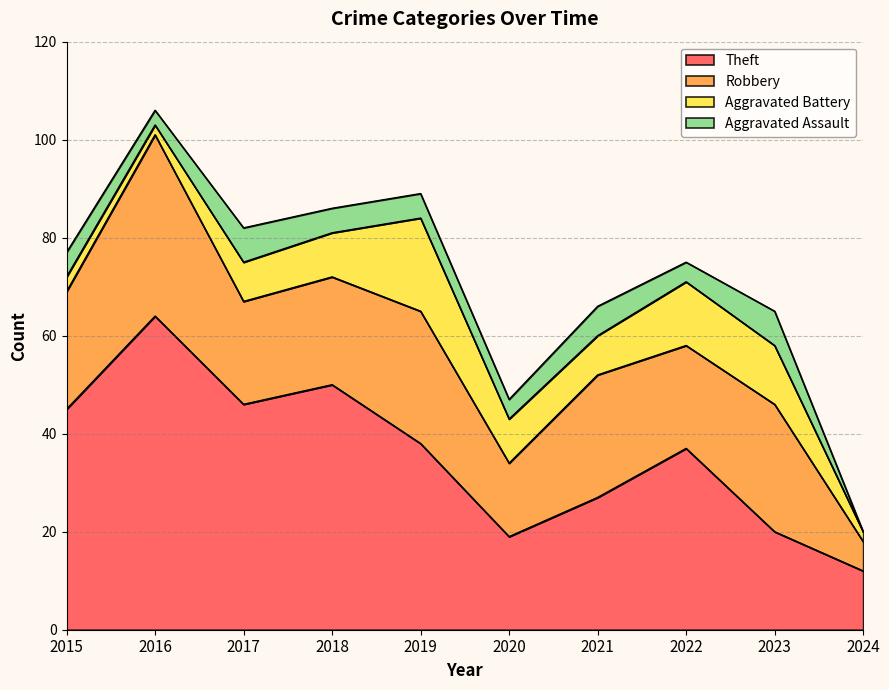

True or false: Aggravated Battery and Theft intersect in this chart.

False